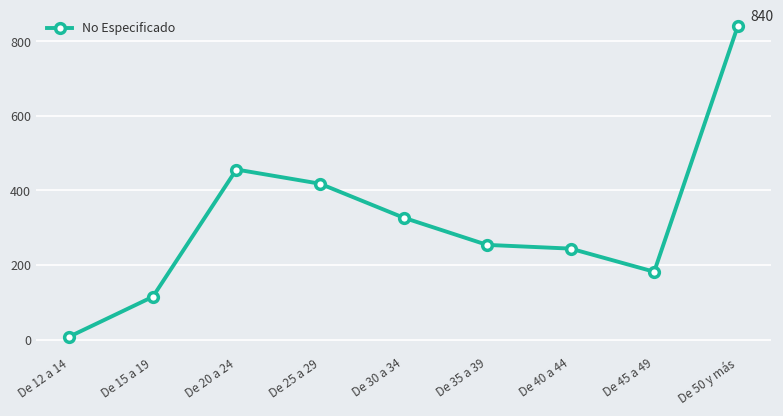

How many lines are shown in the chart?

1